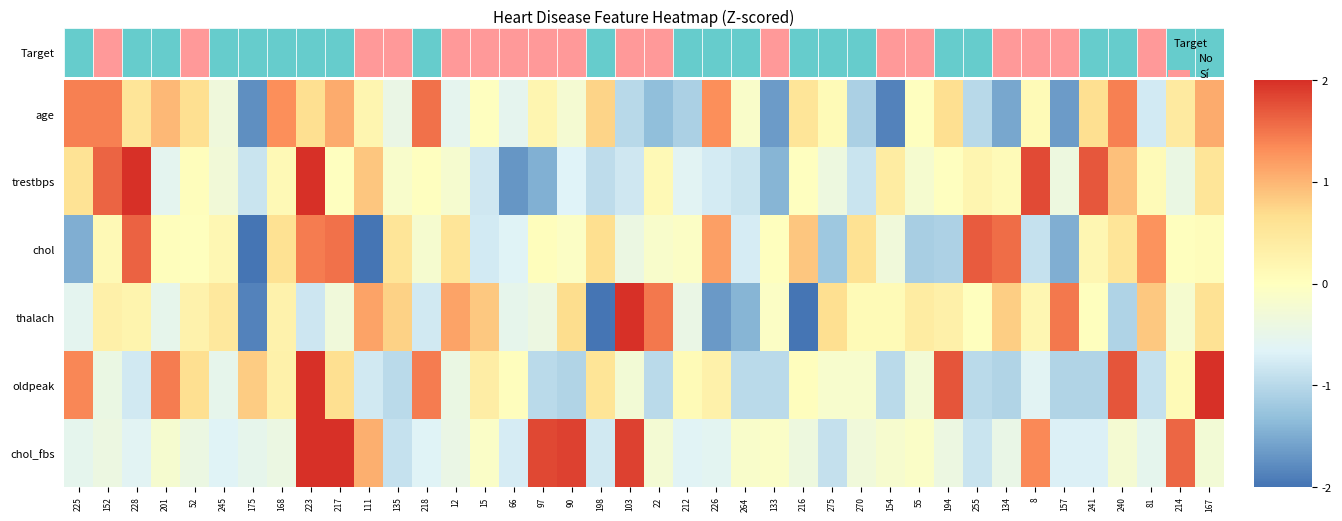

Between 97 and 55, which series saw the biggest shift?

chol_fbs